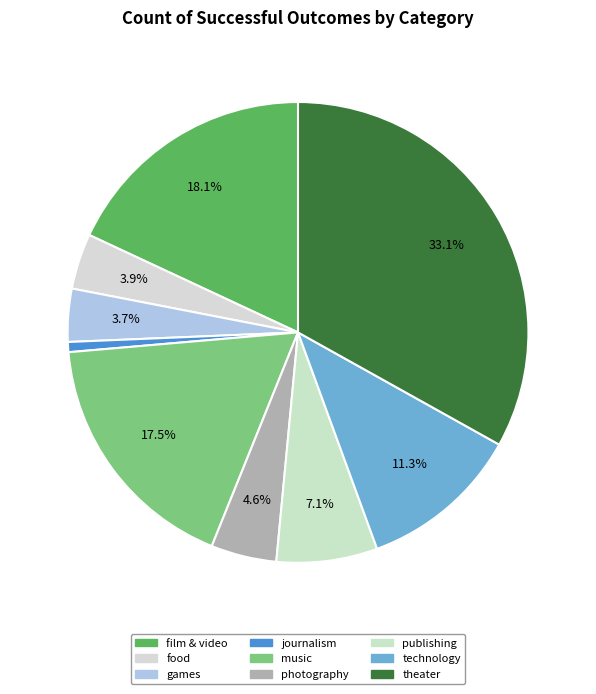

How many slices are in this pie chart?

9